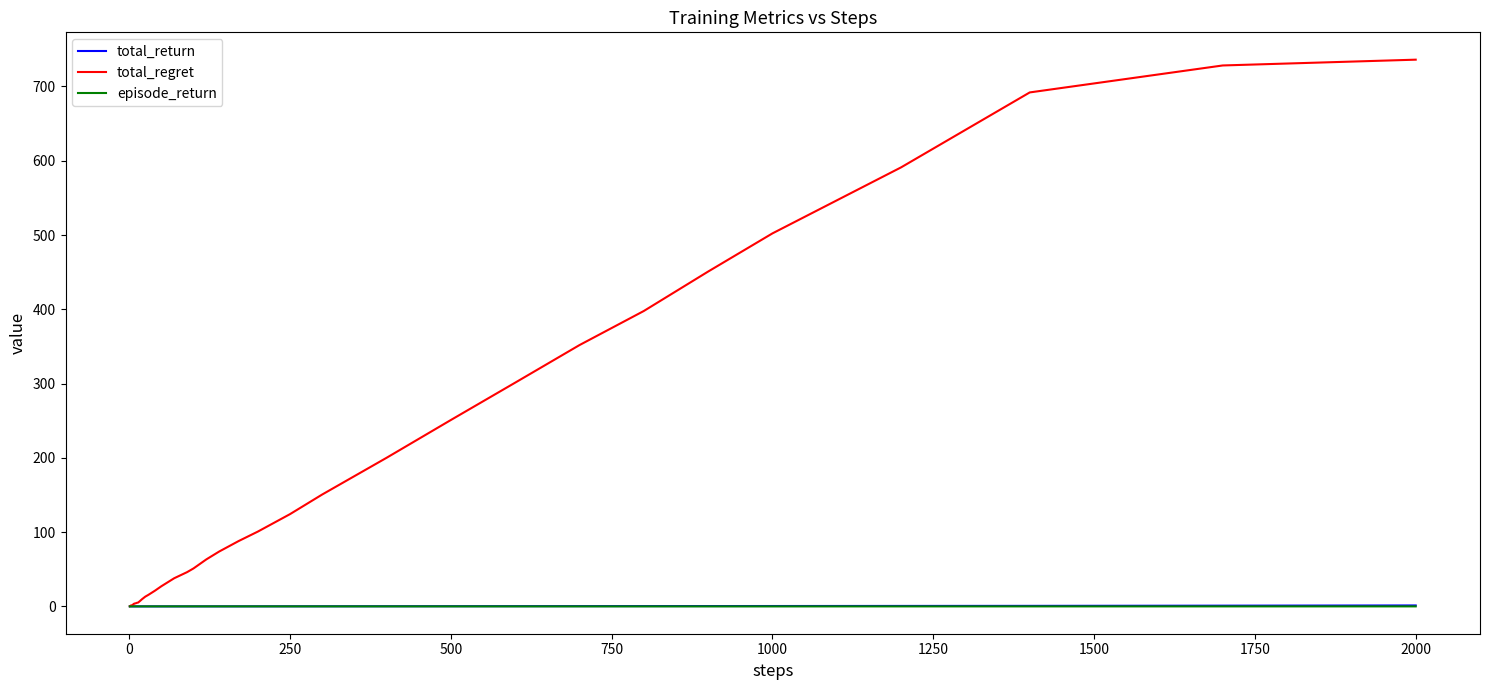

What is the maximum value shown in the chart?

736.1